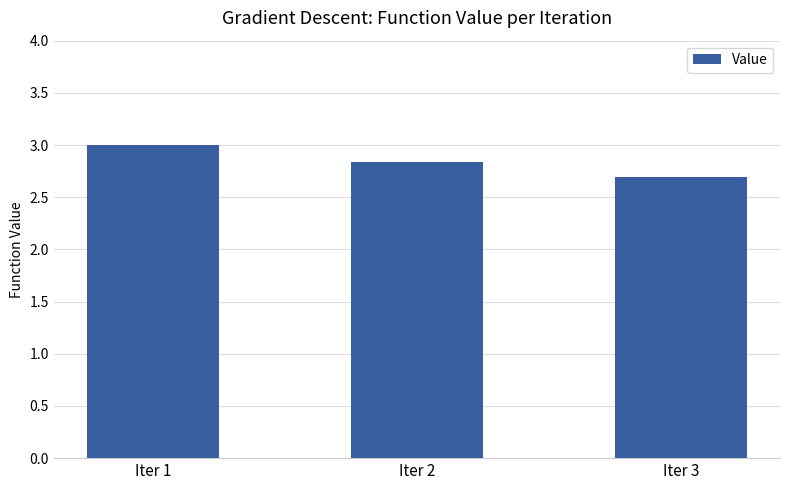

What is the ratio of the value at Iter 1 to the value at Iter 2?

1.1